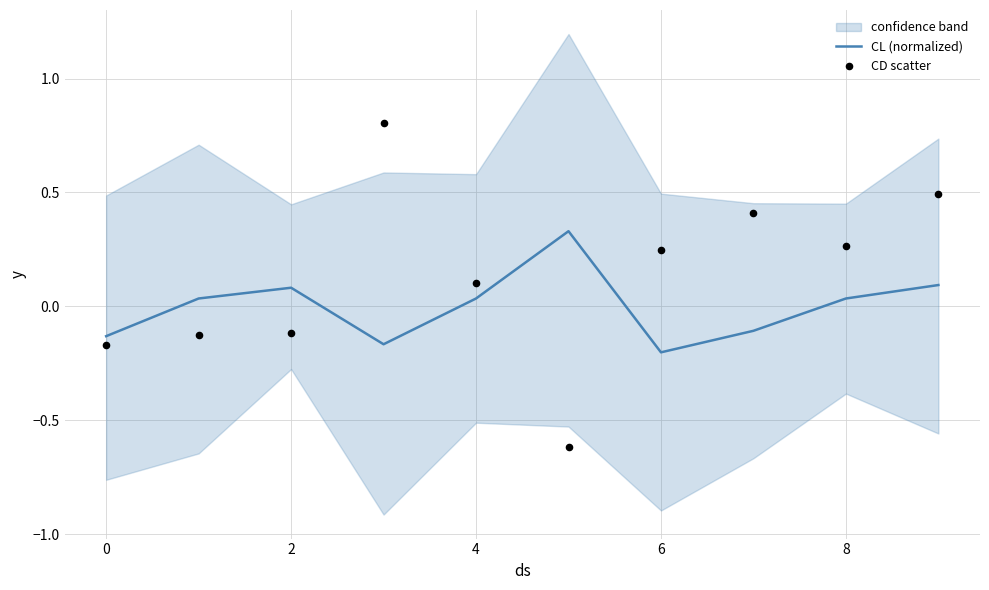

What are all the series names shown in the legend?

CL (normalized), CD scatter